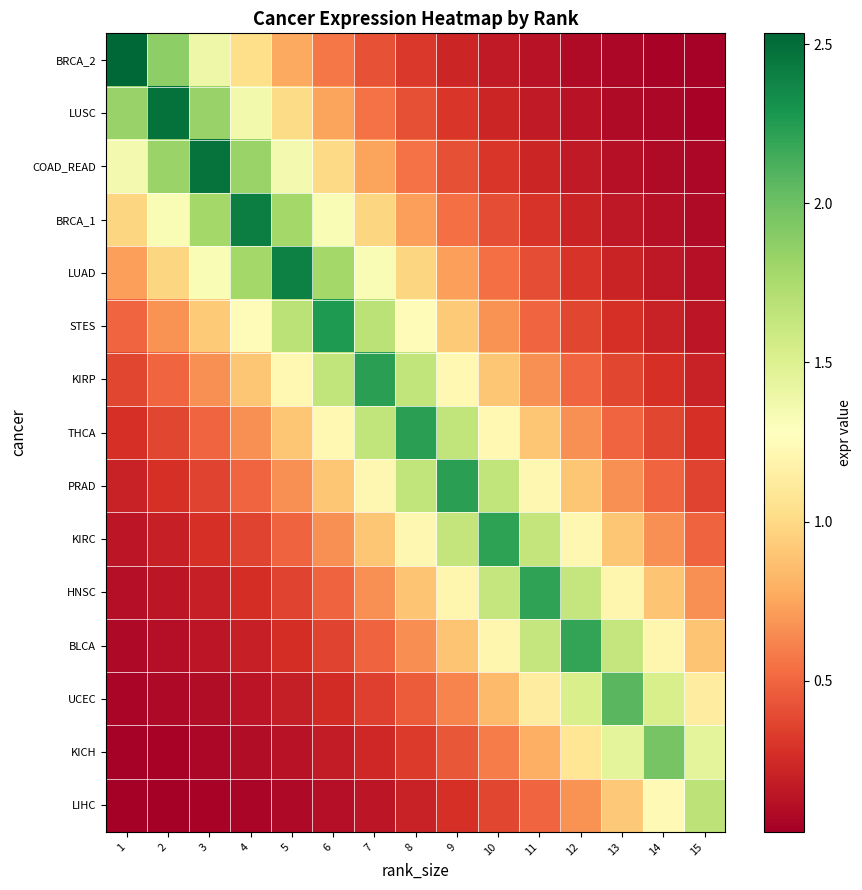

Reading right to left, what are all the values shown in this chart?

BRCA_2: 15=0.0	14=0.1	13=0.1	12=0.1	11=0.1	10=0.2	9=0.2	8=0.3	7=0.4	6=0.6	5=0.8	4=1.0	3=1.4	2=1.9	1=2.5
LUSC: 15=0.1	14=0.1	13=0.1	12=0.1	11=0.2	10=0.2	9=0.3	8=0.4	7=0.6	6=0.7	5=1.0	4=1.4	3=1.8	2=2.5	1=1.8
COAD_READ: 15=0.1	14=0.1	13=0.1	12=0.2	11=0.2	10=0.3	9=0.4	8=0.6	7=0.7	6=1.0	5=1.4	4=1.8	3=2.5	2=1.8	1=1.4
BRCA_1: 15=0.1	14=0.1	13=0.2	12=0.2	11=0.3	10=0.4	9=0.5	8=0.7	7=1.0	6=1.3	5=1.8	4=2.4	3=1.8	2=1.3	1=1.0
LUAD: 15=0.1	14=0.2	13=0.2	12=0.3	11=0.4	10=0.5	9=0.7	8=1.0	7=1.3	6=1.8	5=2.4	4=1.8	3=1.3	2=1.0	1=0.7
STES: 15=0.2	14=0.2	13=0.3	12=0.4	11=0.5	10=0.7	9=0.9	8=1.2	7=1.7	6=2.3	5=1.7	4=1.2	3=0.9	2=0.7	1=0.5
KIRP: 15=0.2	14=0.3	13=0.4	12=0.5	11=0.7	10=0.9	9=1.2	8=1.7	7=2.2	6=1.7	5=1.2	4=0.9	3=0.7	2=0.5	1=0.4
THCA: 15=0.3	14=0.4	13=0.5	12=0.7	11=0.9	10=1.2	9=1.6	8=2.2	7=1.6	6=1.2	5=0.9	4=0.7	3=0.5	2=0.4	1=0.3
PRAD: 15=0.4	14=0.5	13=0.7	12=0.9	11=1.2	10=1.6	9=2.2	8=1.6	7=1.2	6=0.9	5=0.7	4=0.5	3=0.4	2=0.3	1=0.2
KIRC: 15=0.5	14=0.7	13=0.9	12=1.2	11=1.6	10=2.2	9=1.6	8=1.2	7=0.9	6=0.7	5=0.5	4=0.4	3=0.3	2=0.2	1=0.1
HNSC: 15=0.7	14=0.9	13=1.2	12=1.6	11=2.2	10=1.6	9=1.2	8=0.9	7=0.7	6=0.5	5=0.4	4=0.3	3=0.2	2=0.1	1=0.1
BLCA: 15=0.9	14=1.2	13=1.6	12=2.2	11=1.6	10=1.2	9=0.9	8=0.7	7=0.5	6=0.4	5=0.3	4=0.2	3=0.1	2=0.1	1=0.1
UCEC: 15=1.1	14=1.5	13=2.1	12=1.5	11=1.1	10=0.8	9=0.6	8=0.5	7=0.3	6=0.3	5=0.2	4=0.1	3=0.1	2=0.1	1=0.1
KICH: 15=1.5	14=2.0	13=1.5	12=1.1	11=0.8	10=0.6	9=0.4	8=0.3	7=0.2	6=0.2	5=0.1	4=0.1	3=0.1	2=0.1	1=0.0
LIHC: 15=1.7	14=1.2	13=0.9	12=0.7	11=0.5	10=0.4	9=0.3	8=0.2	7=0.2	6=0.1	5=0.1	4=0.1	3=0.0	2=0.0	1=0.0